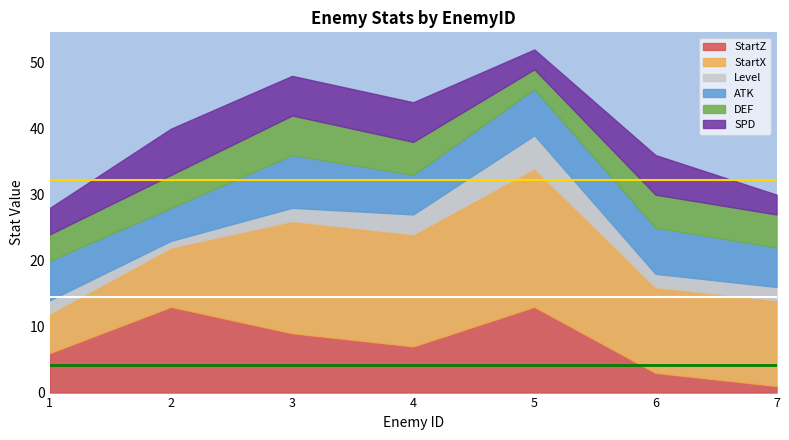

How many times do StartZ and Level cross each other?

1